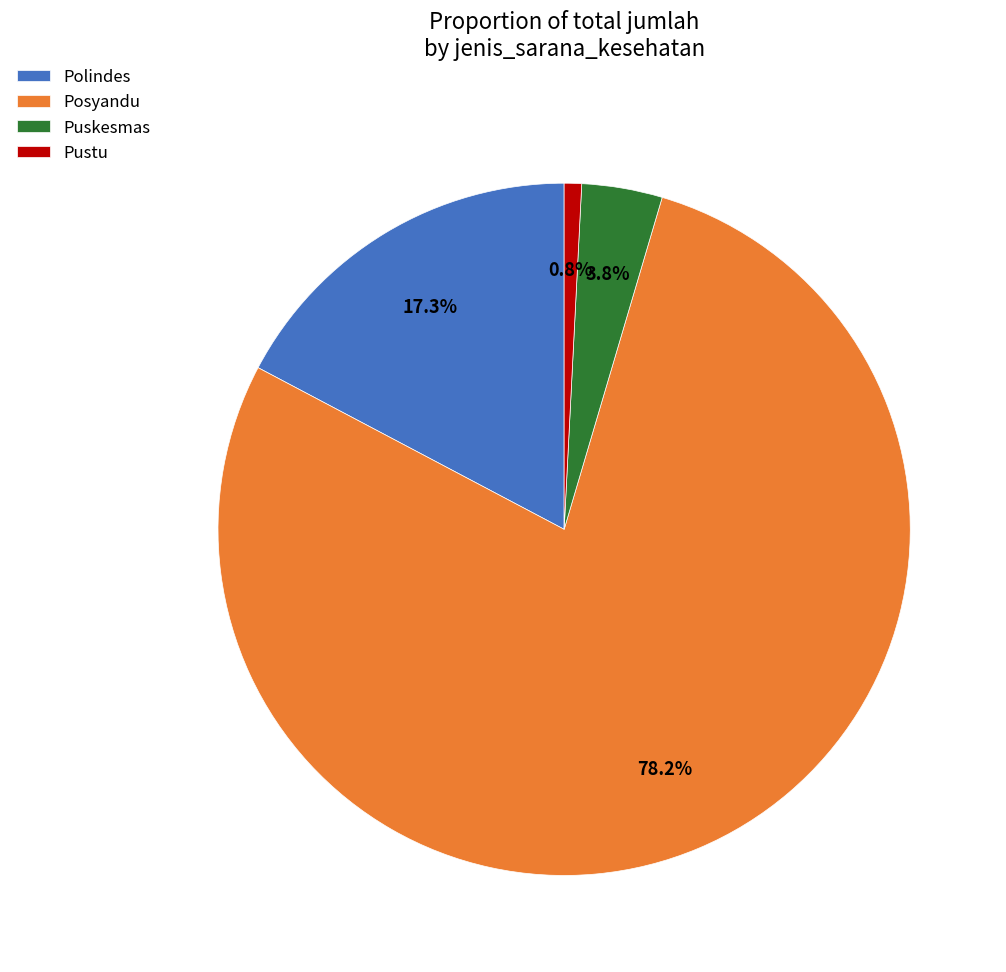

What percentage is NOT represented by Polindes?

82.7%